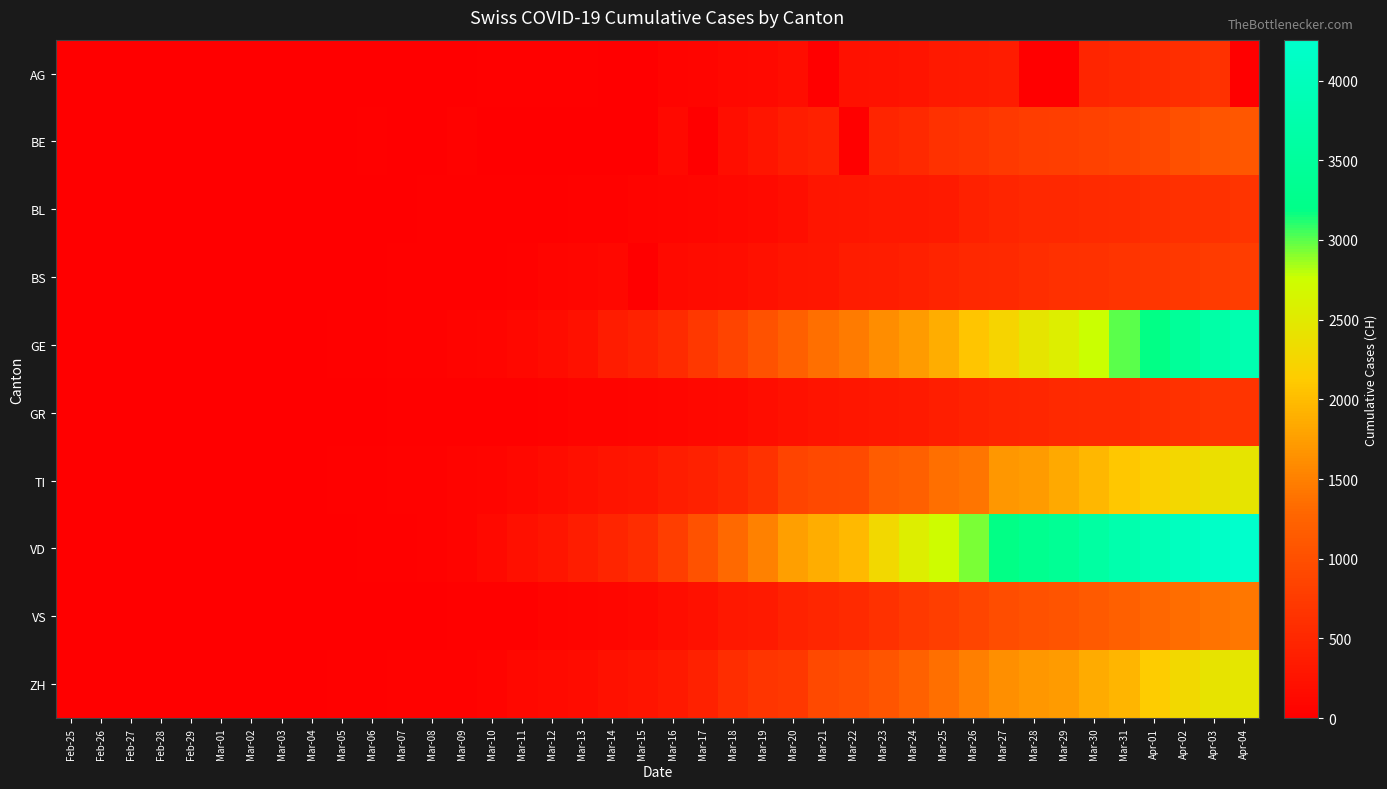

What is the greatest value displayed?

4257